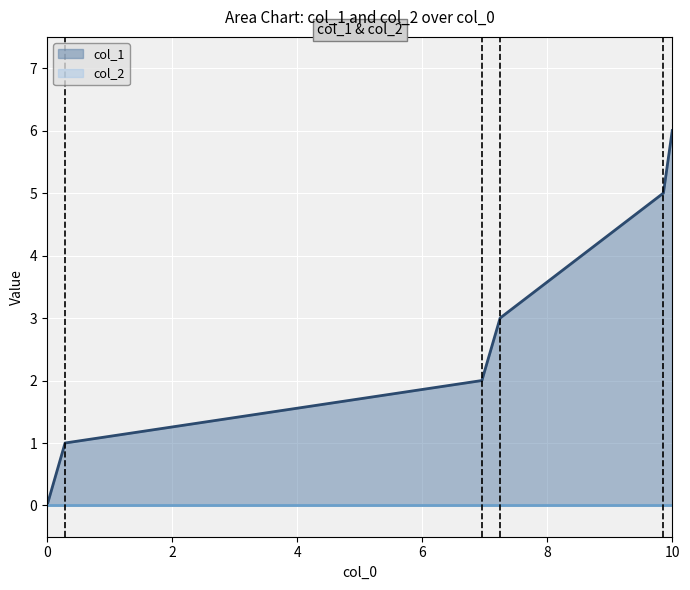

Reading left to right, extract all data points from this chart.

0	1	2	3	5	6